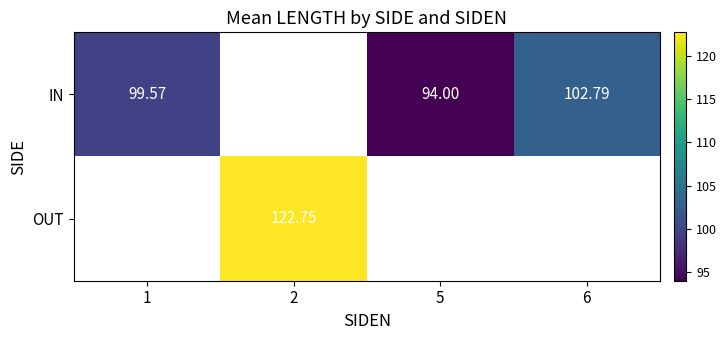

What is the total value across all series at 6?

102.8